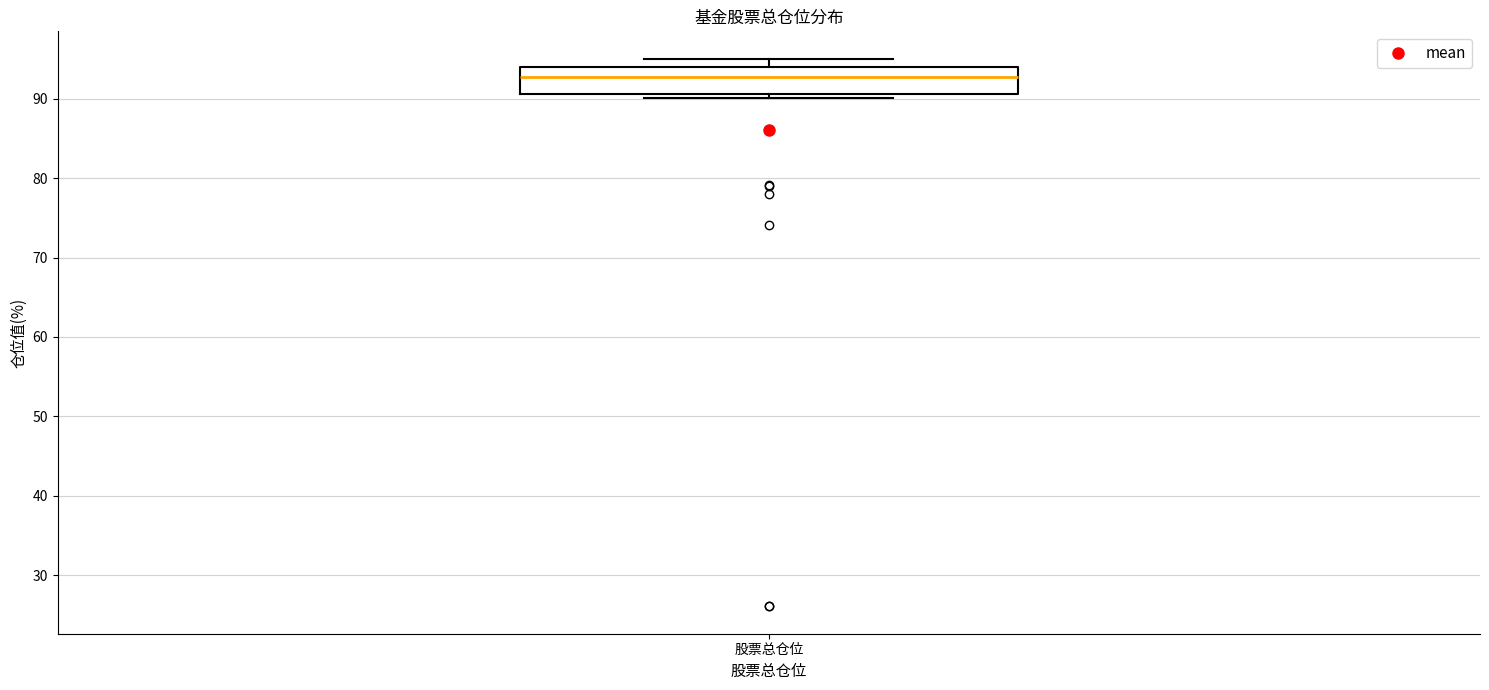

Transcribe this box plot: give where the median line is, the range the box spans, and where the two whiskers end, as read against the y-axis. The values are not printed on the chart, so give them approximately, as read against the axis.

median 93, box 91 to 94, whiskers 90 to 95